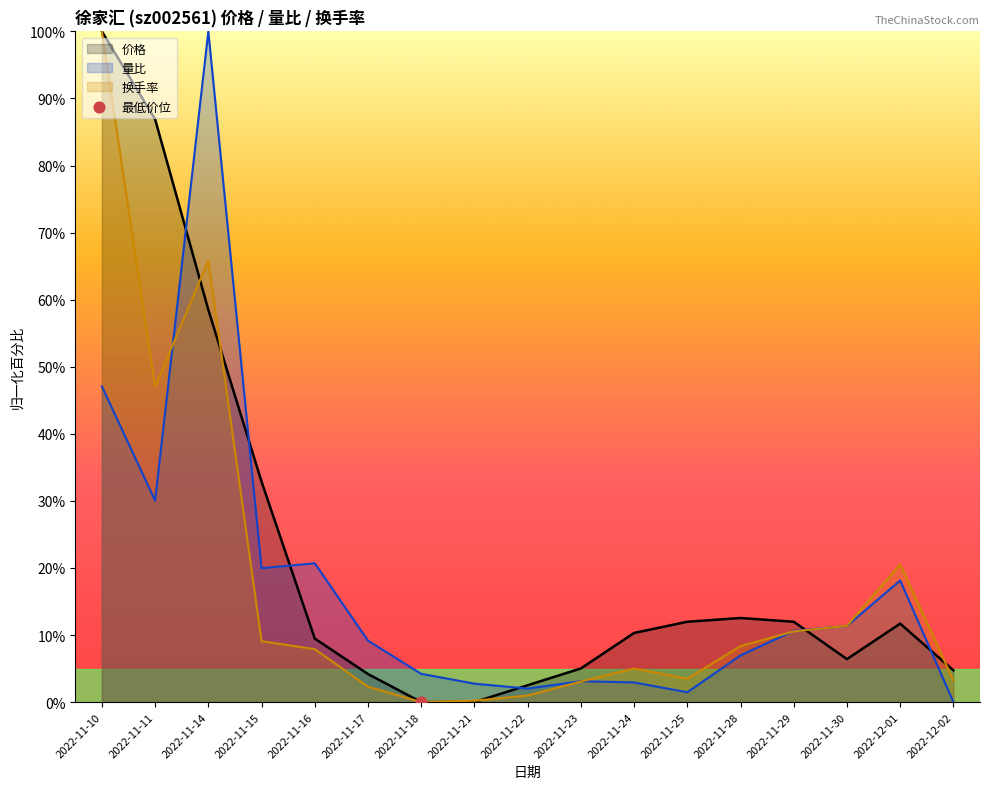

What are all the series names shown in the legend?

价格, 量比, 换手率